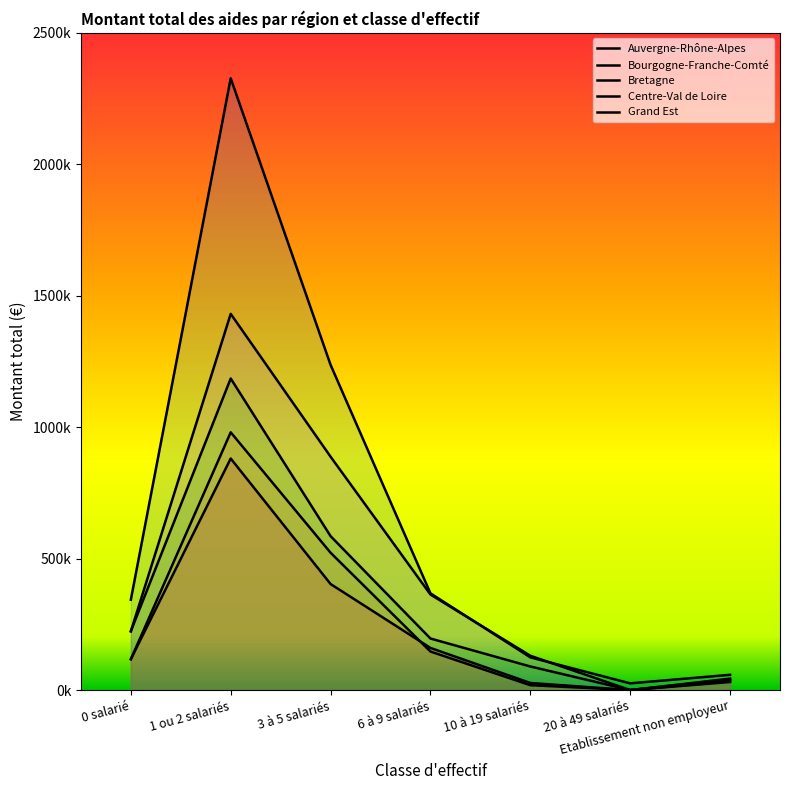

What is the total value across all series at 6 à 9 salariés?

1234234.1